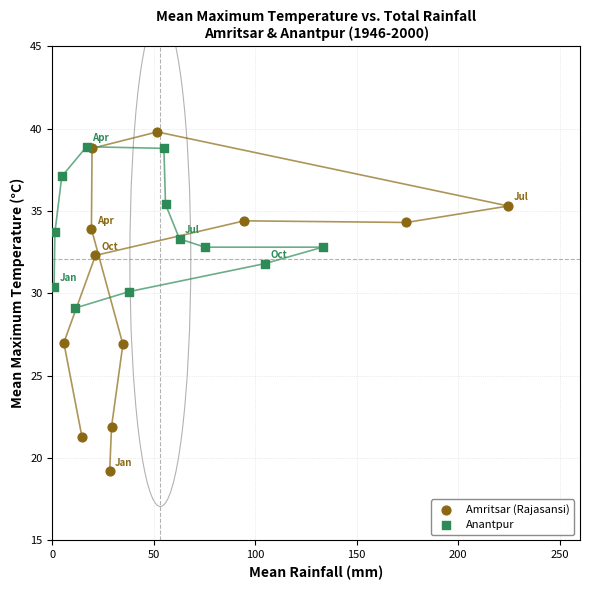

Which series has the widest spread of Y values?

Amritsar (Rajasansi)